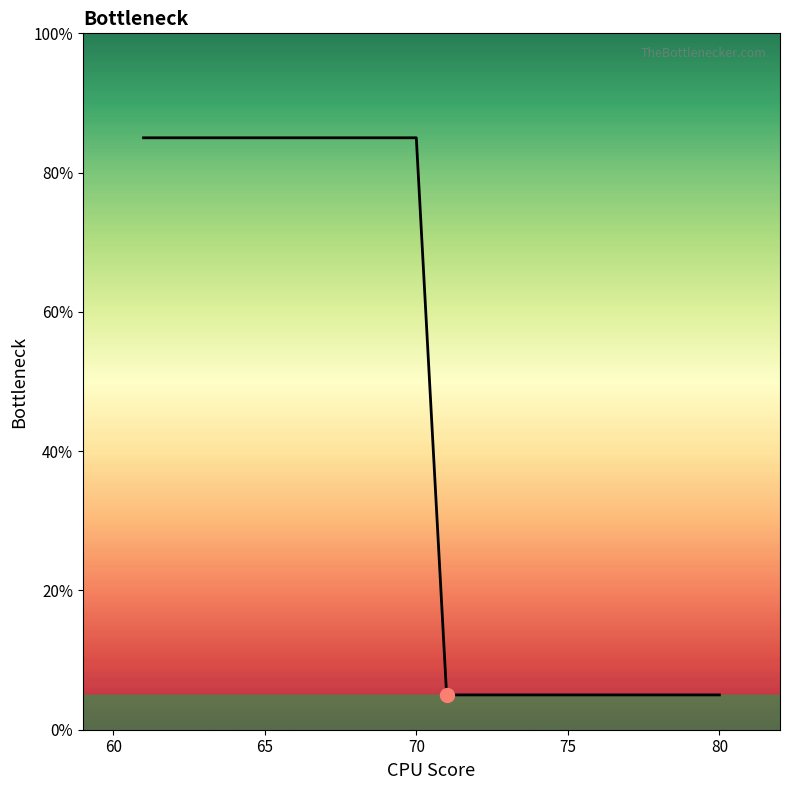

How many series are shown in this chart?

1